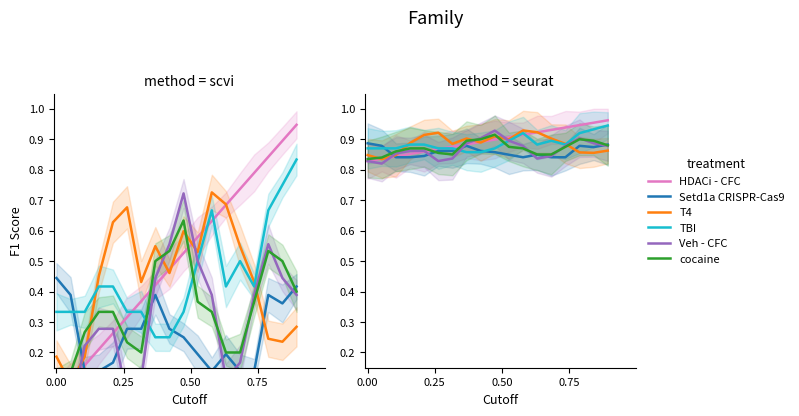

List the series in order of their peak value, highest first.

HDACi - CFC, TBI, T4, Veh - CFC, cocaine, Setd1a CRISPR-Cas9